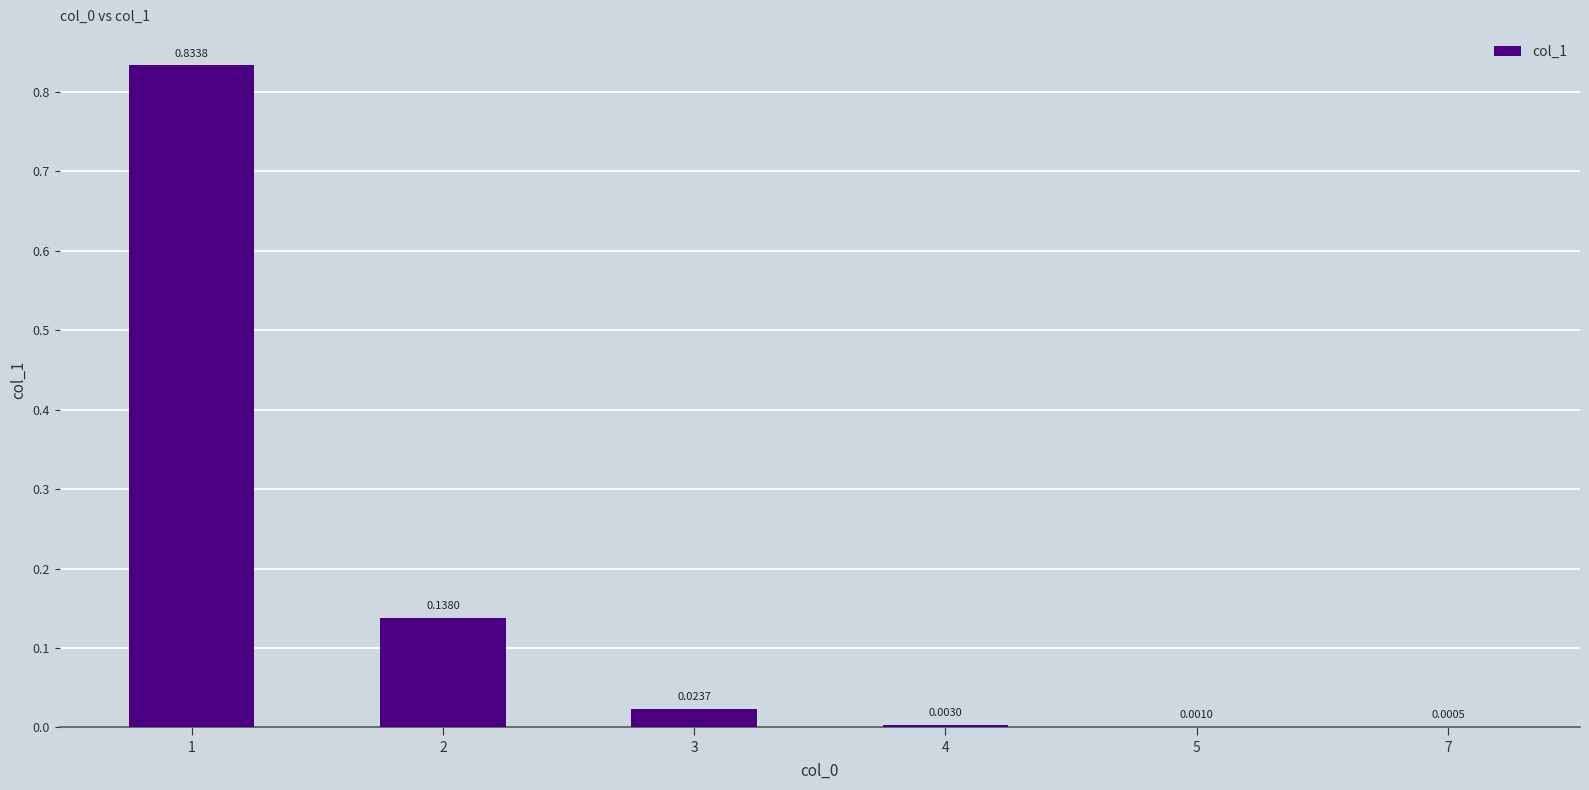

Which has a higher value, 3 or 4?

3